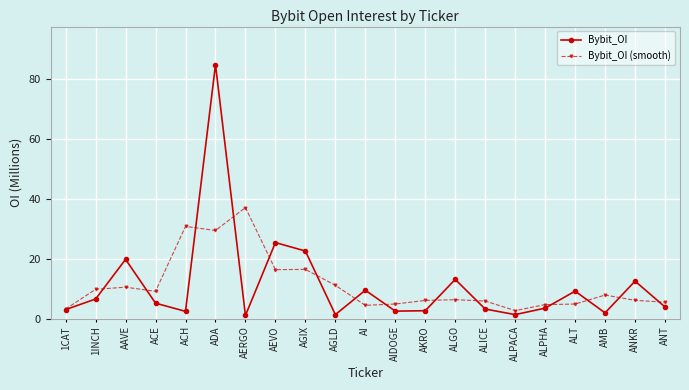

How many data points does each series have?

21